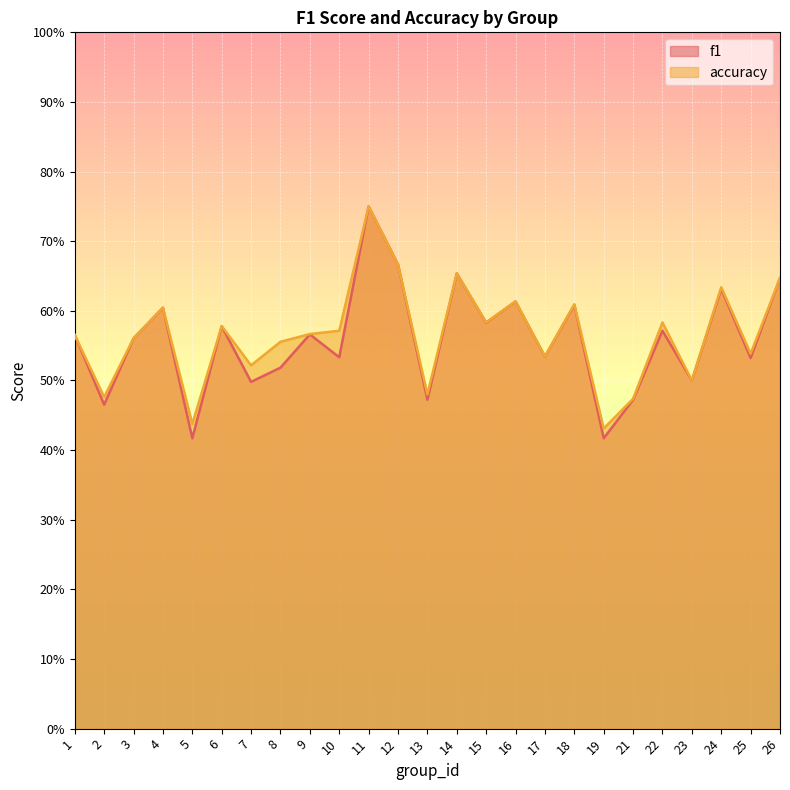

What is the total value across all series at 24?

1.3